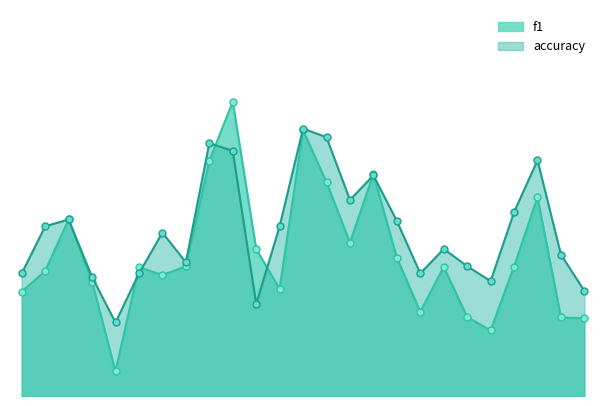

Which series changed the most between 2 and 12?

f1